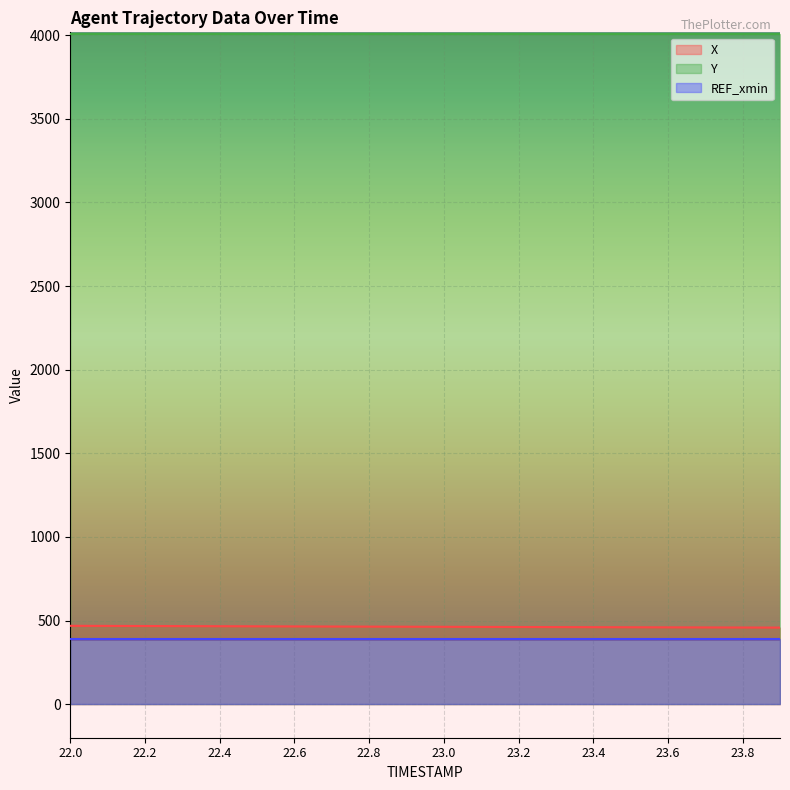

True or false: X and Y intersect in this chart.

False